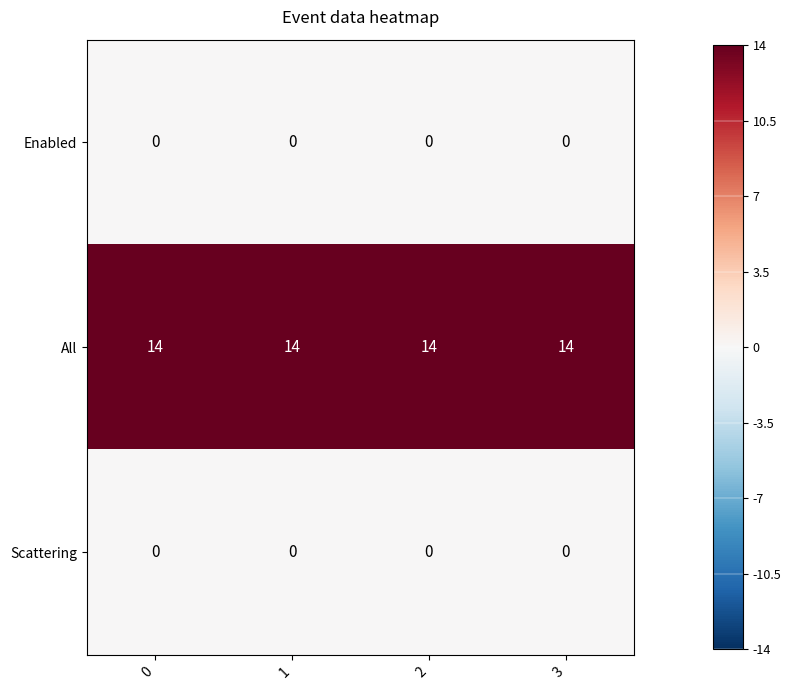

What is the spread (max minus min) of values at 1?

14